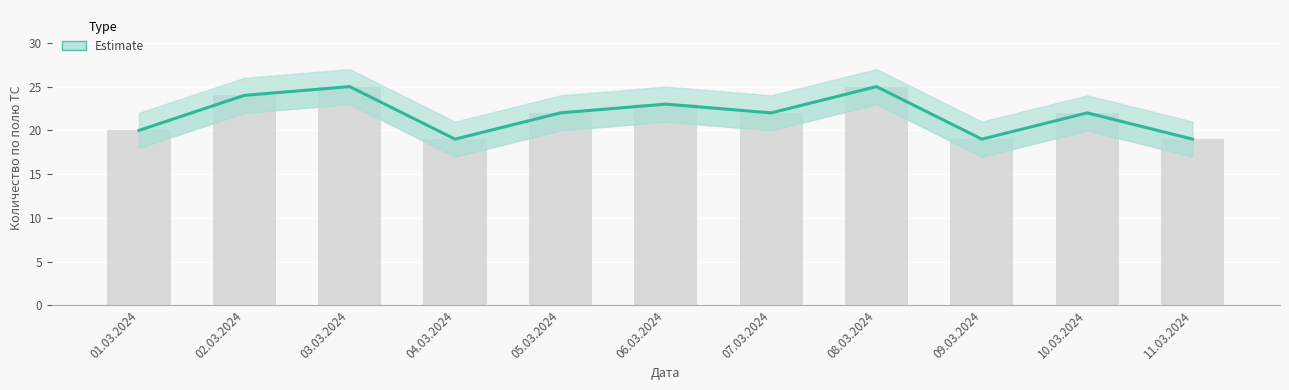

What is the change in value from 06.03.2024 to 07.03.2024?

-1